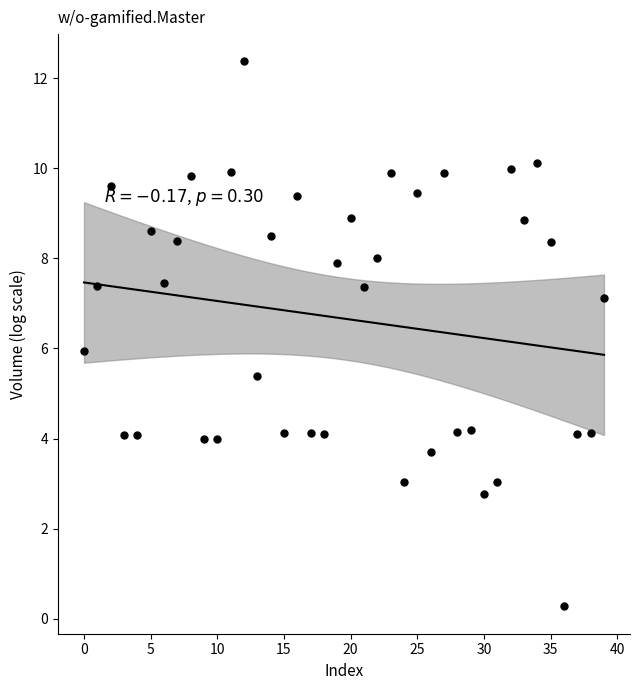

What is the range of Y values (max minus min)?

12.1